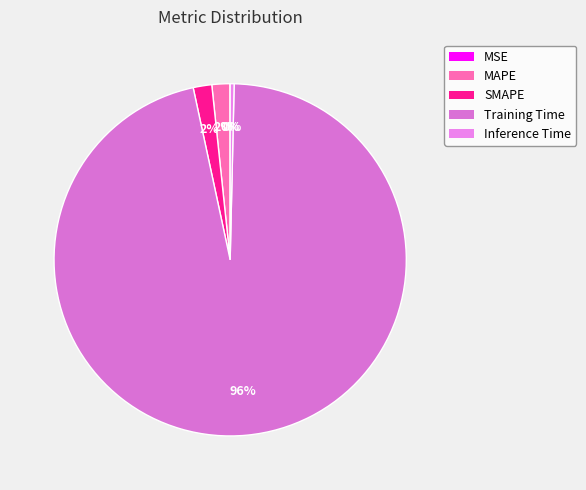

Rank the categories by value from lowest to highest.

MSE, Inference Time, MAPE, SMAPE, Training Time